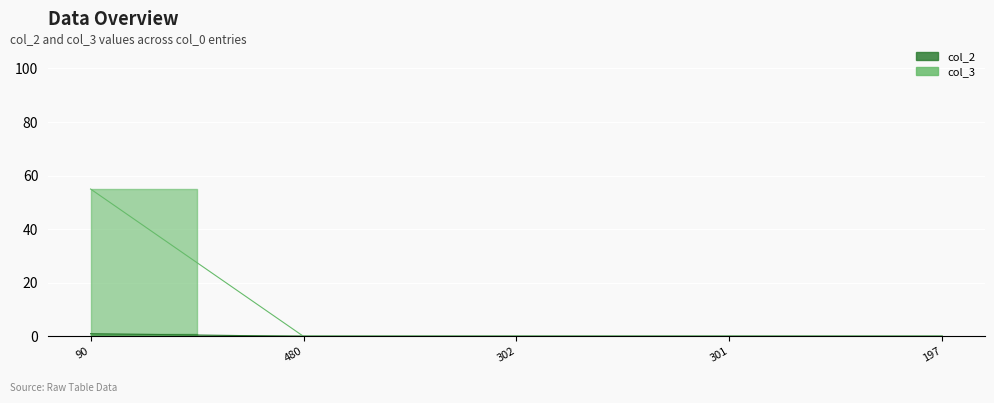

What are all the series names shown in the legend?

col_2, col_3